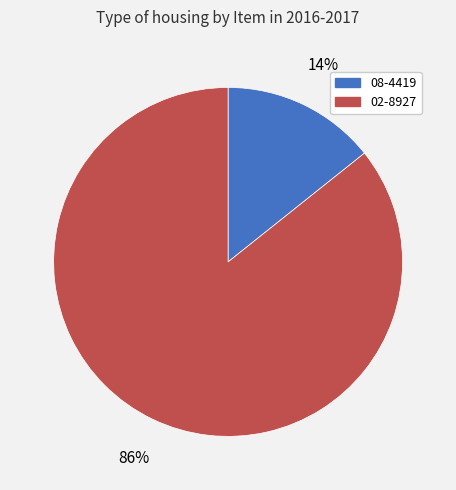

The 08-4419 slice represents 20% of the pie. True or false?

False